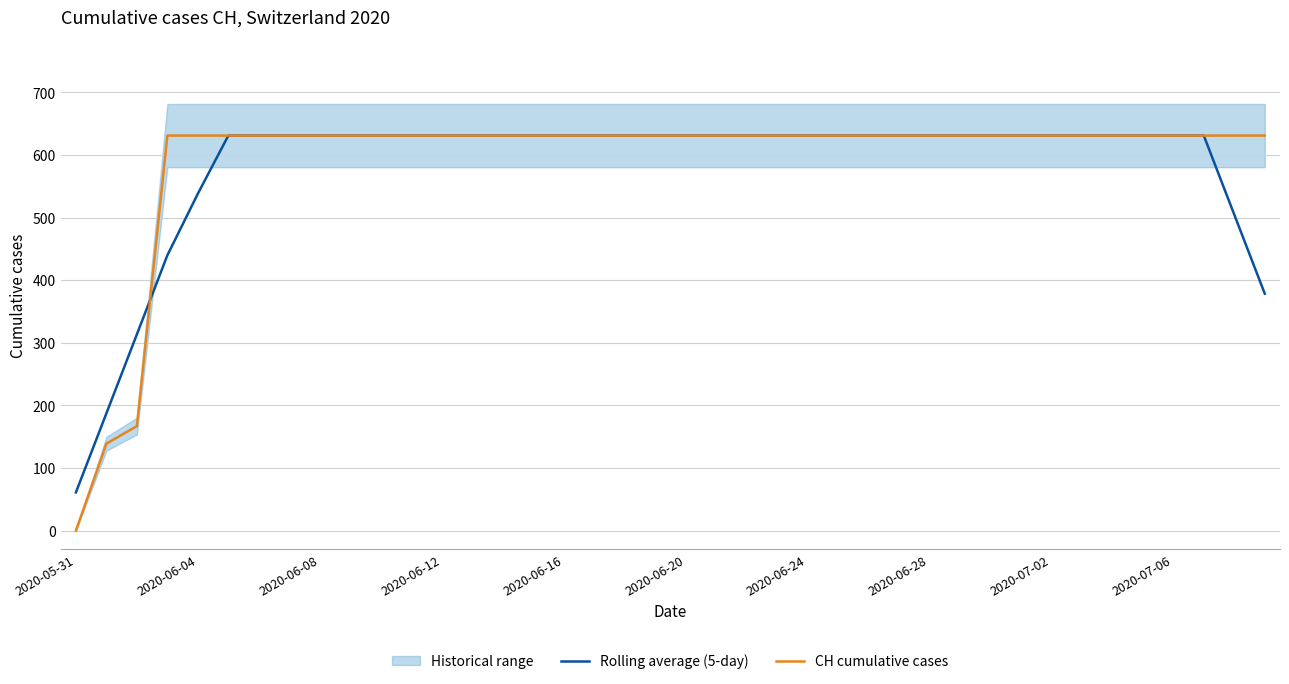

What is the value of the Rolling average (5-day) point at the 33rd from the left?

631.0